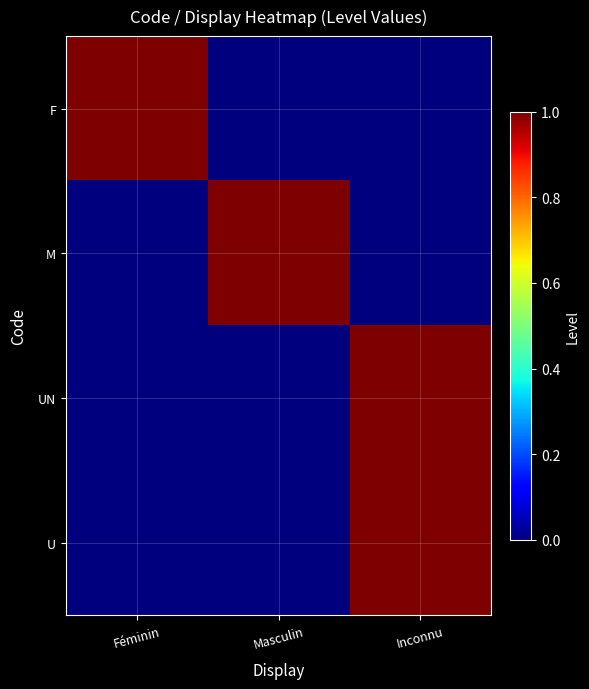

What is the difference between the highest and lowest values at Masculin?

1